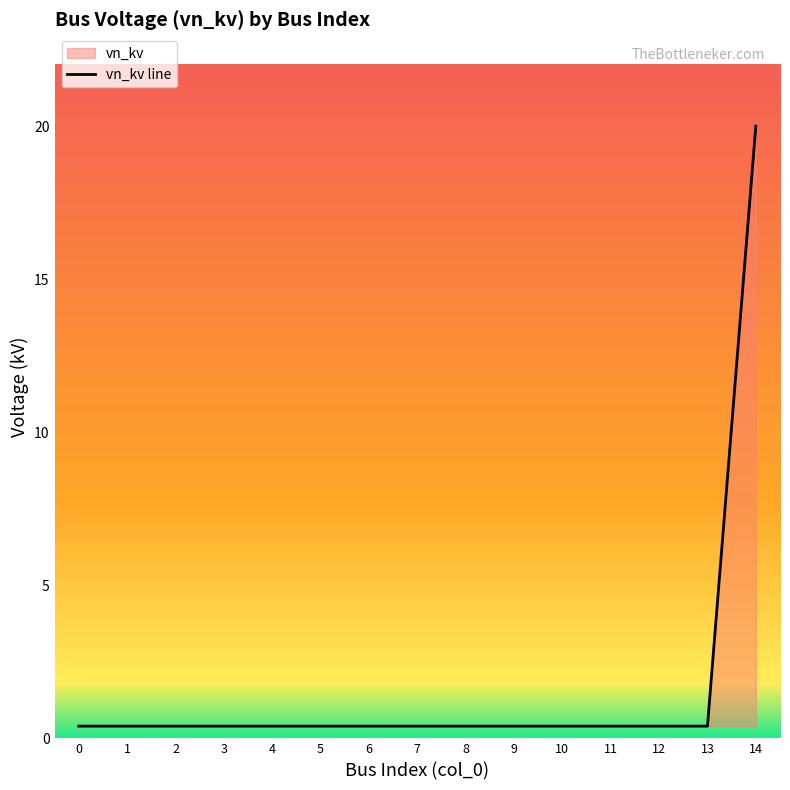

What is the value of the 2nd point from the left?

0.4